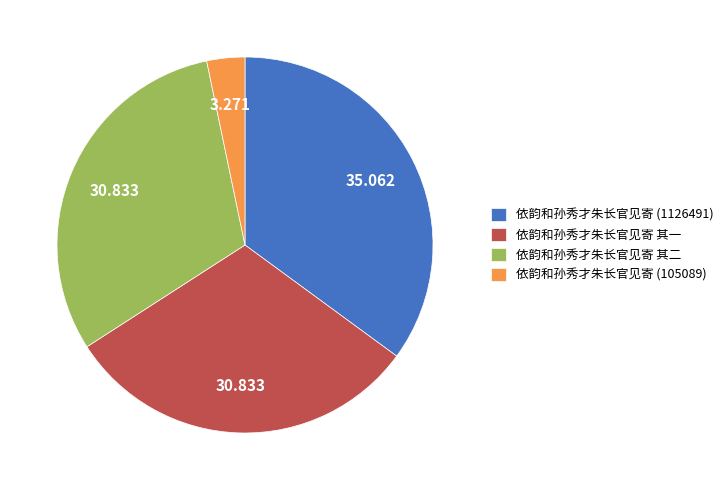

Is the sum of 依韵和孙秀才朱长官见寄 其二 and 依韵和孙秀才朱长官见寄 (1126491) greater than half?

Yes